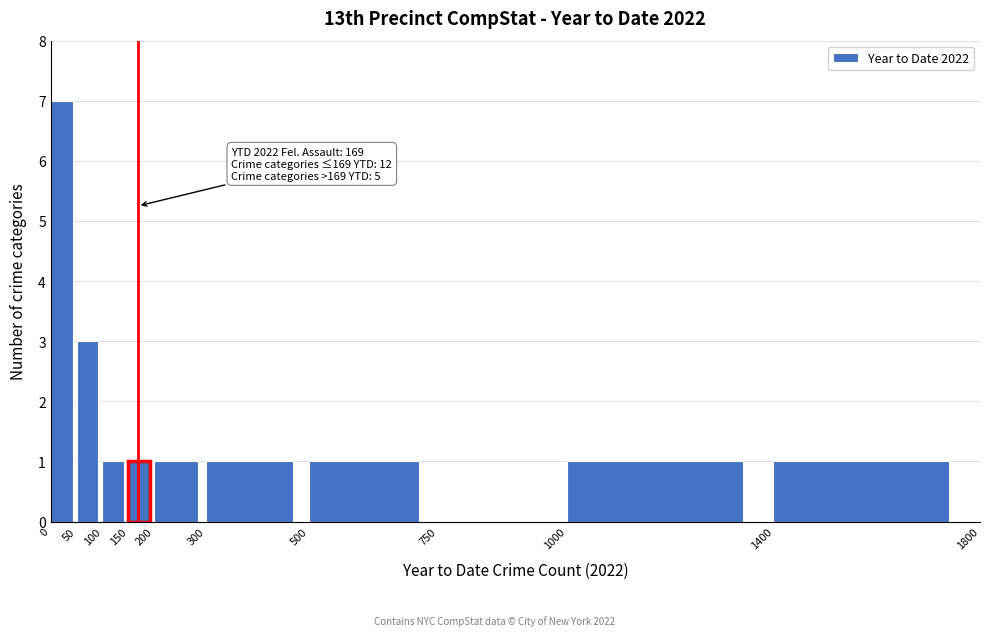

Which range on the x-axis has the tallest bar?

0 to 50